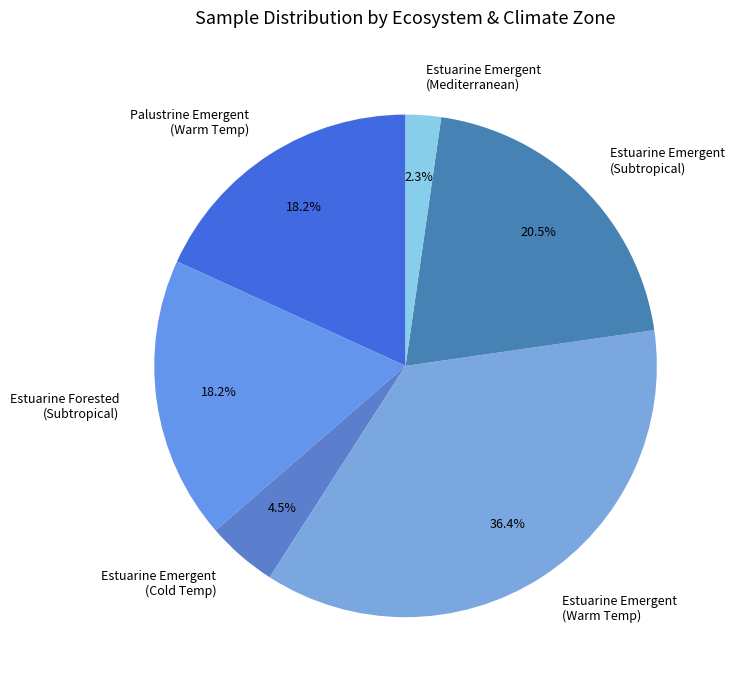

Is there a majority slice in this chart?

No